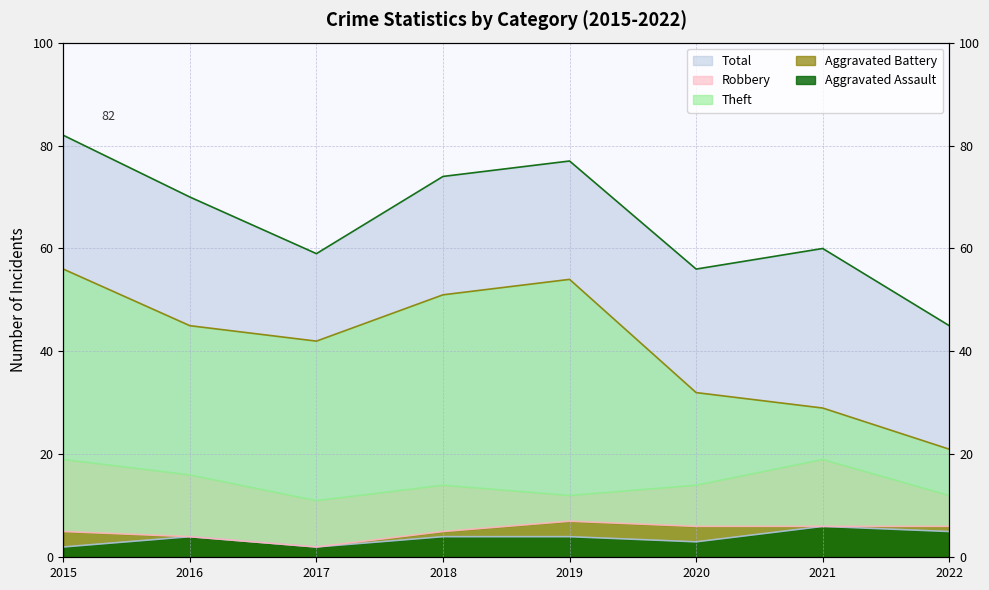

Which series has the largest total across all categories?

Total